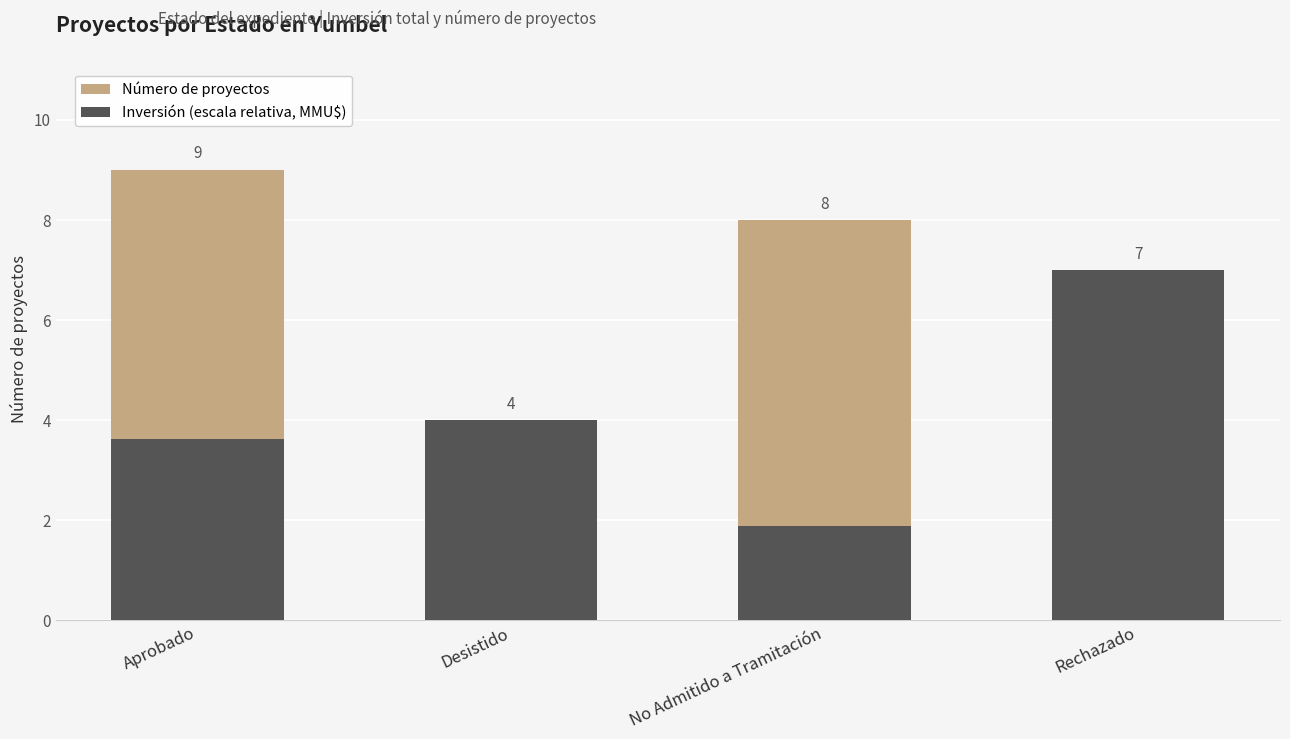

What is the difference between the second highest and minimum values in the Número de proyectos series?

4.0